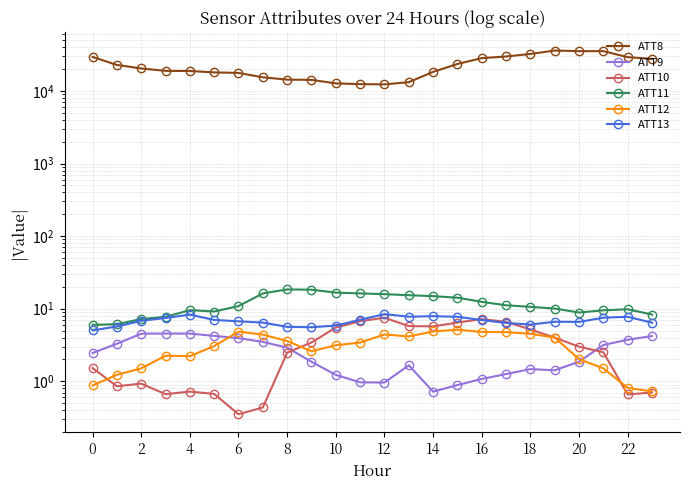

Which series changed the most between 19 and 22?

ATT8